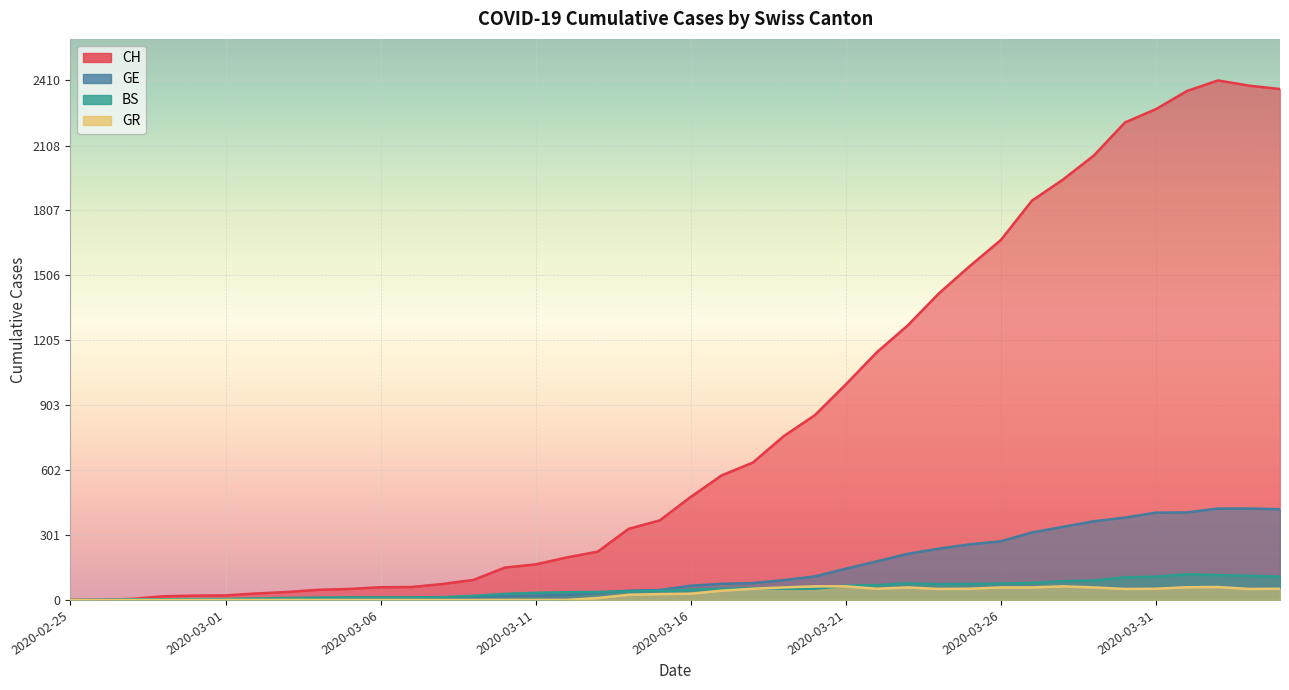

Reading right to left, list all the values displayed in this chart.

CH: 2370	2386	2410	2361	2277	2215	2062	1950	1852	1670	1549	1422	1274	1149	1000	857	760	637	578	478	369	330	224	197	165	150	93	74	60	59	51	47	37	30	21	20	17	5	1	0
GE: 421	424	424	406	405	382	365	339	313	272	258	238	214	179	145	109	92	78	75	66	46	43	33	23	20	18	13	9	7	7	5	4	4	3	3	3	2	1	1	0
BS: 108	112	115	119	108	105	90	87	79	76	74	73	77	69	66	52	52	55	52	47	42	40	37	36	33	28	19	13	12	12	12	11	9	7	4	4	3	3	0	0
GR: 52	51	60	59	52	51	58	63	58	58	52	51	58	52	63	63	58	52	43	29	27	24	9	0	0	0	0	0	0	0	0	0	0	0	0	0	0	0	0	0